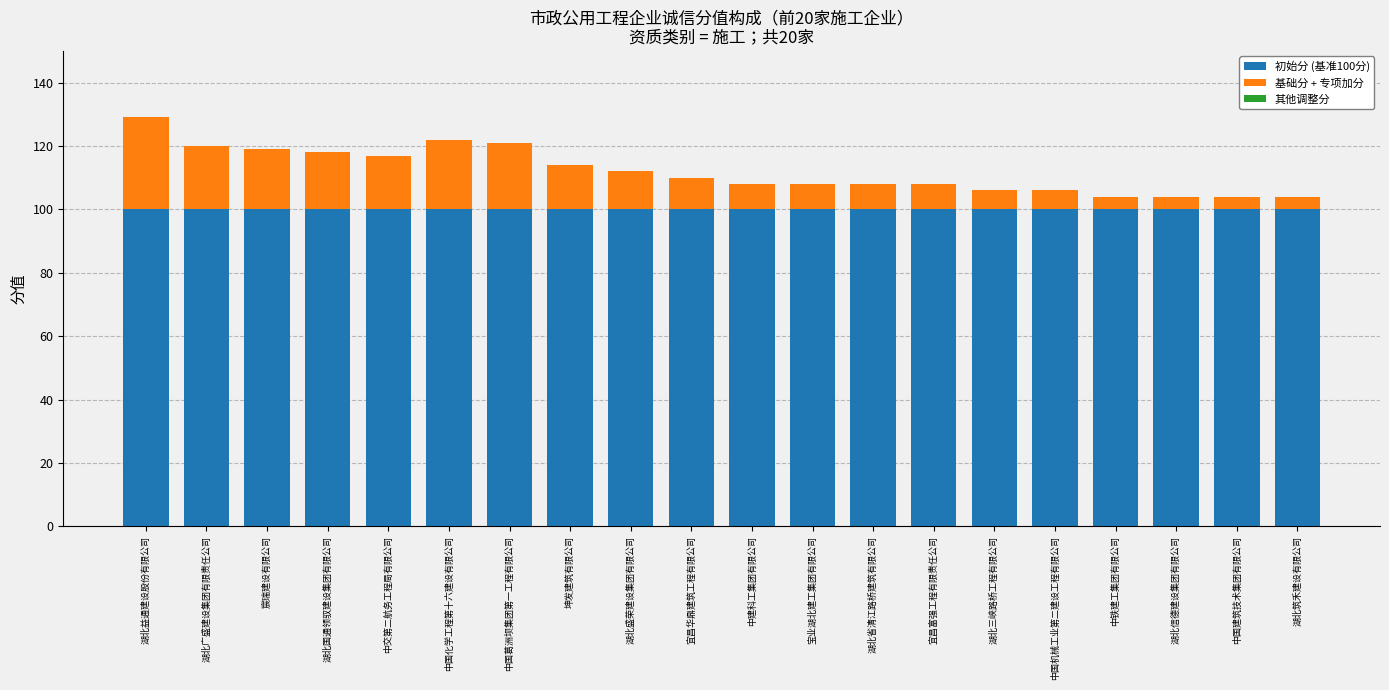

The value of 初始分 (基准100分) at 湖北盛荣建设集团有限公司 is 100. True or false?

True